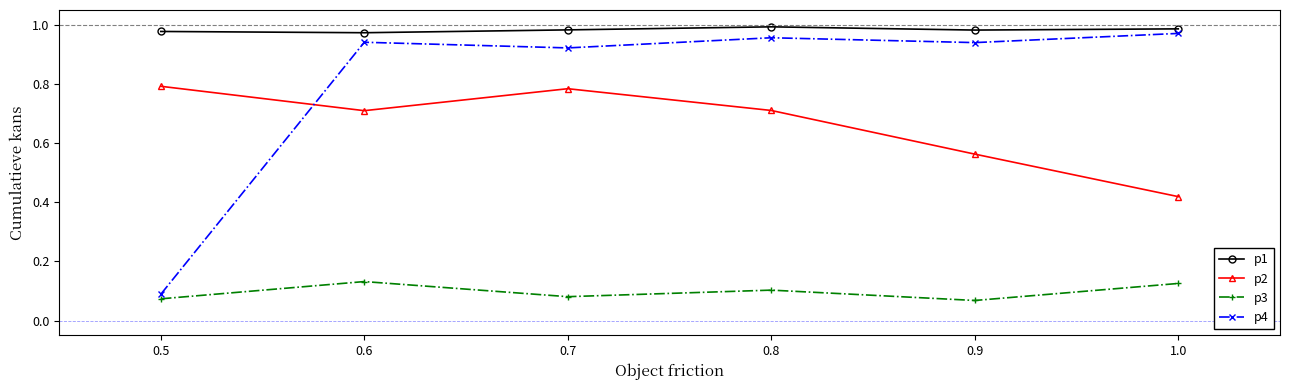

Does the chart have visible grid lines?

No